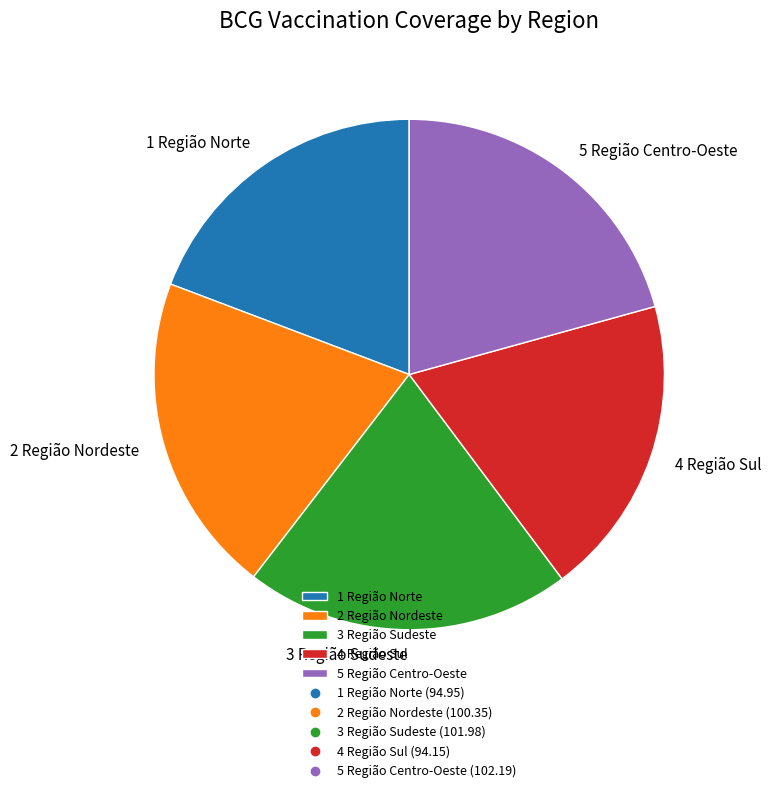

Count the number of slices in the pie.

5